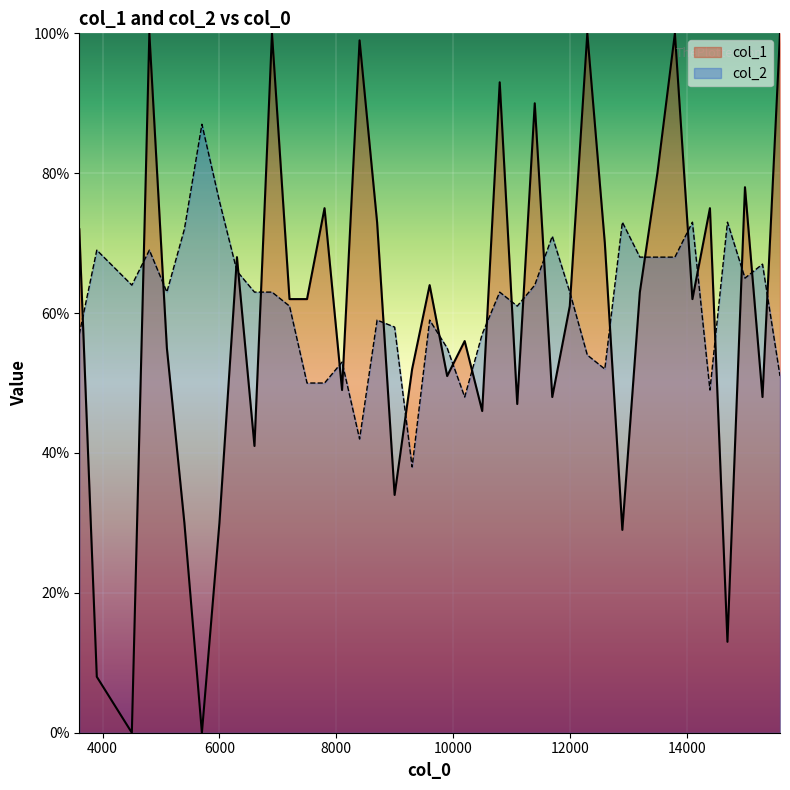

List the series in order of their overall mean, highest first.

col_2, col_1